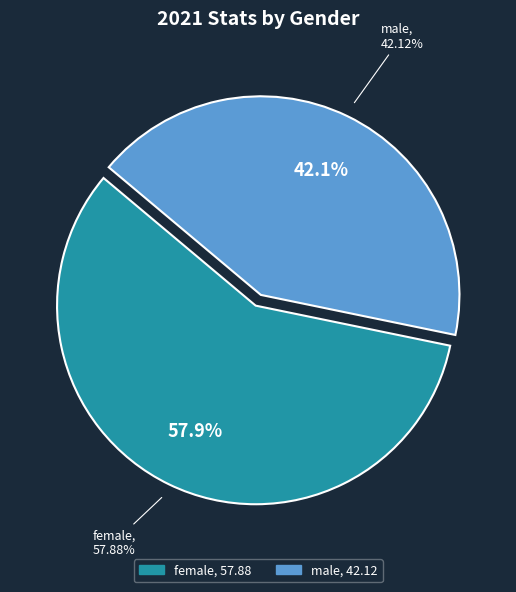

How many slices are in this pie chart?

2